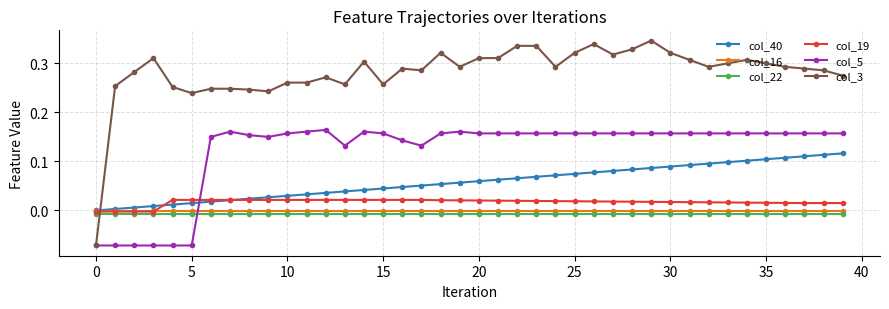

Which series has the largest total across all categories?

col_3